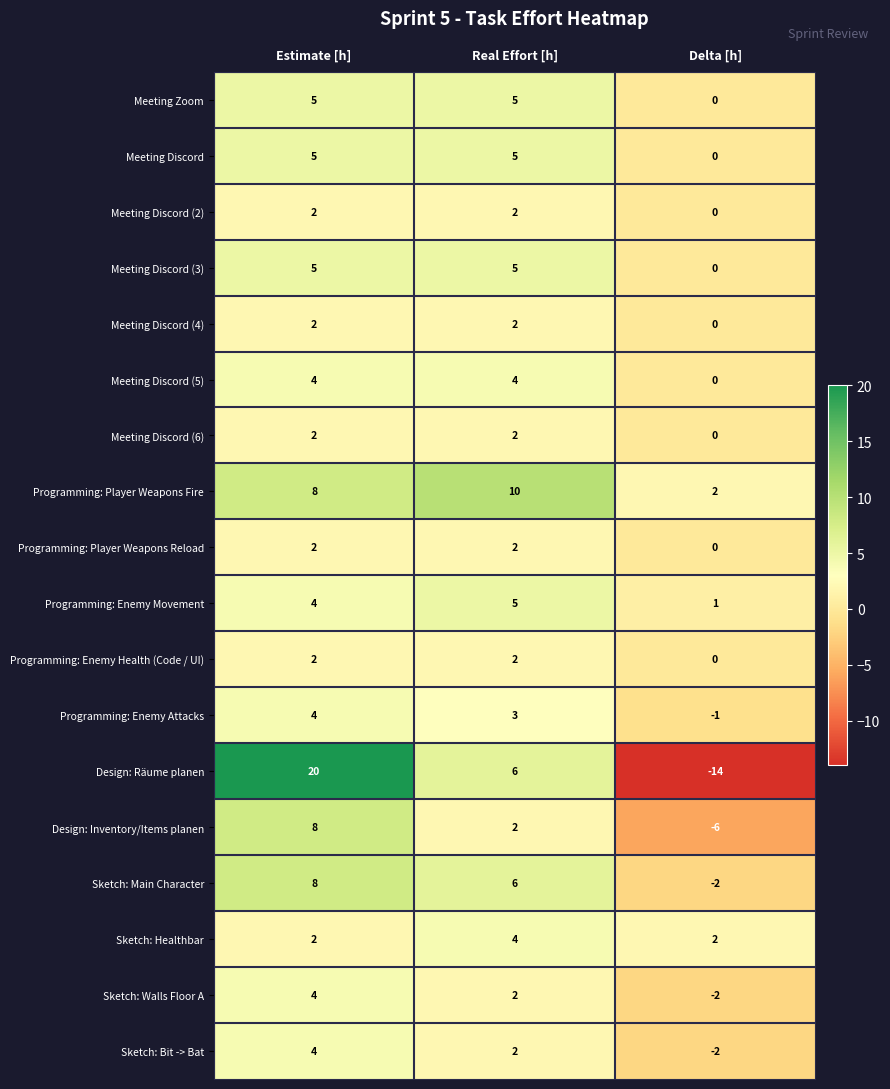

What is the difference between the highest and lowest values at Delta [h]?

16